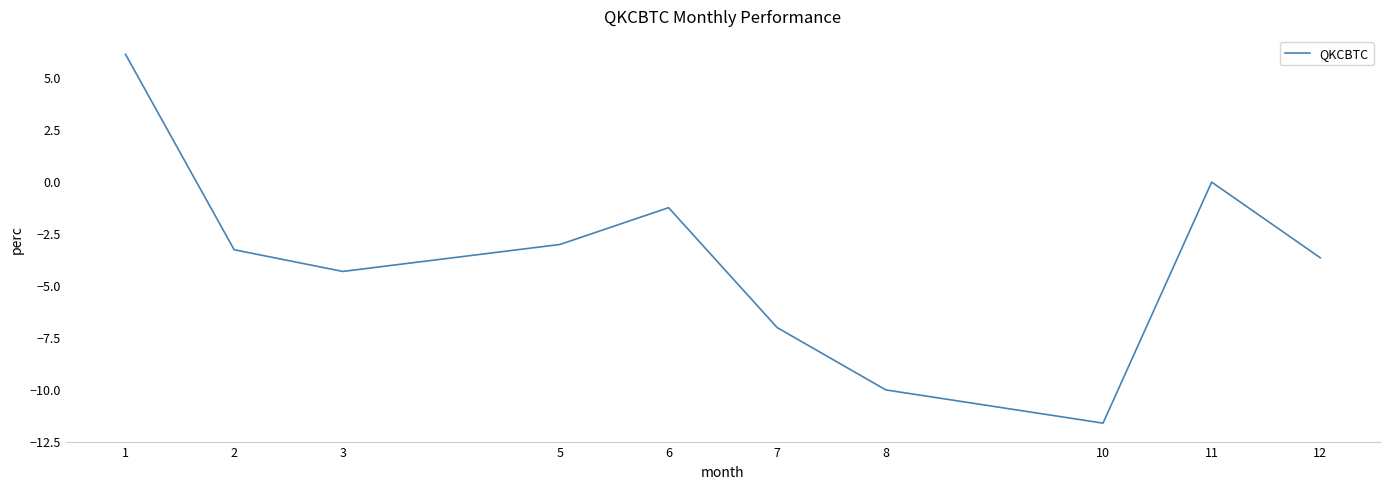

What is the difference between the values at 1 and 3?

10.4